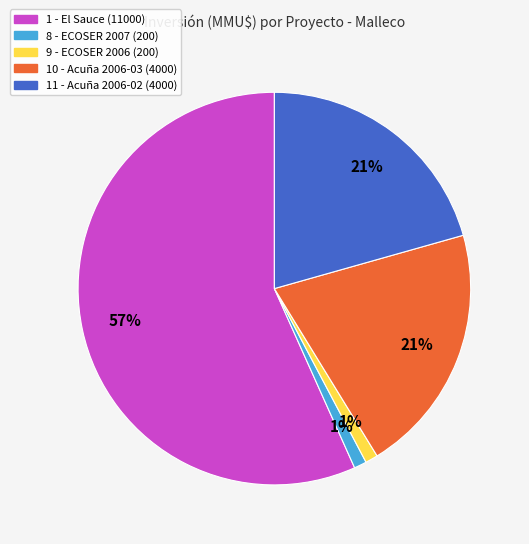

To the nearest percent, what is the average slice percentage?

20%